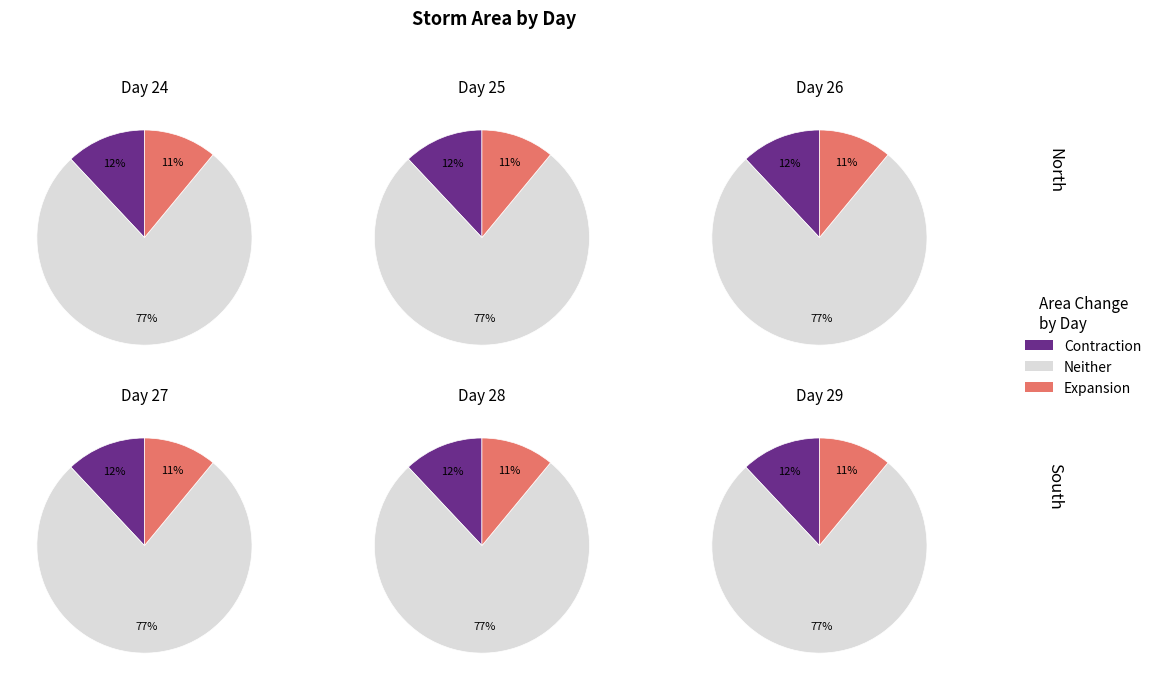

Which has a higher value, 25 or 24?

25